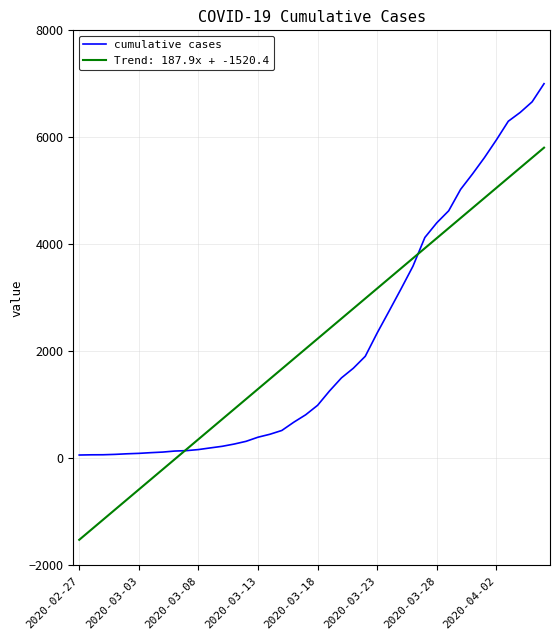

What is the minimum value shown in the chart?

-1520.4